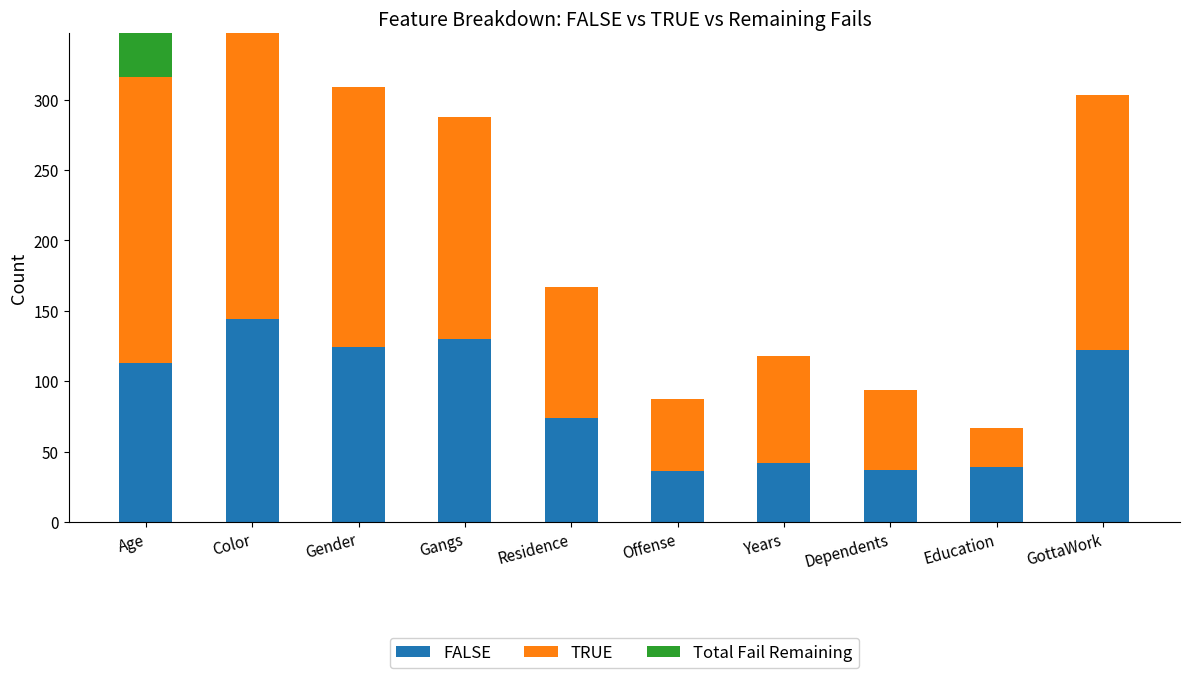

Read the FALSE value at Color.

144